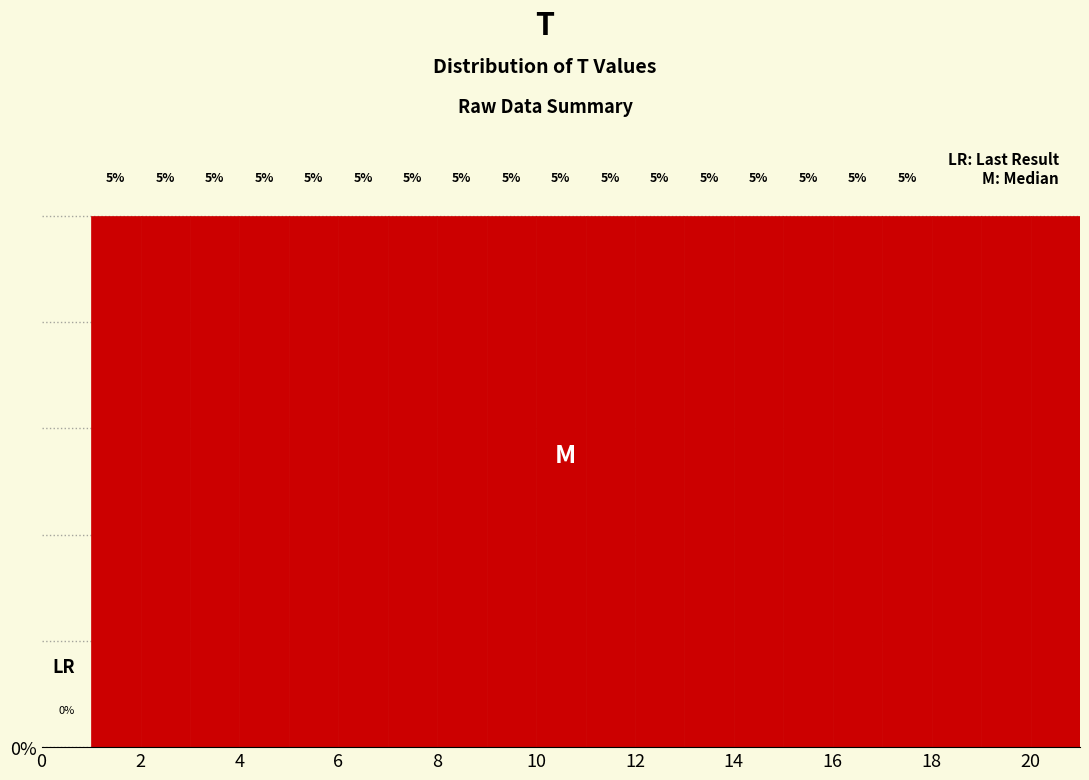

How tall is the bar that spans 16 to 17 on the x-axis?

5